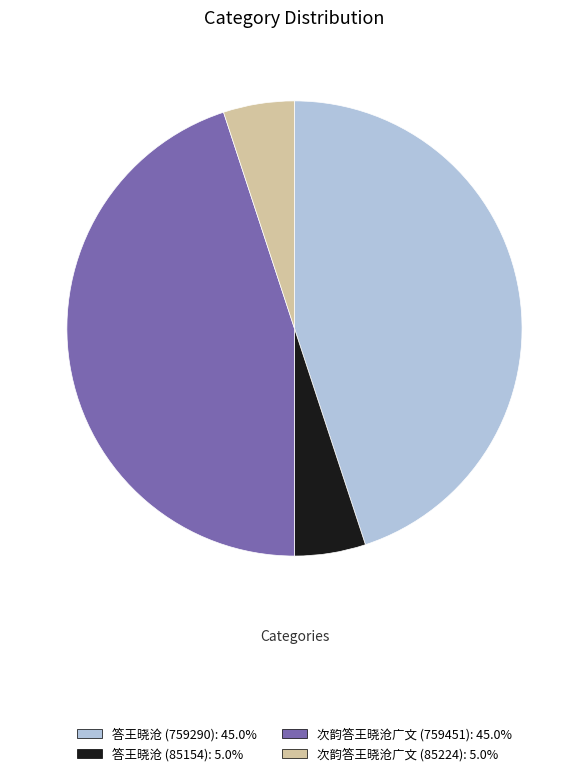

Do 次韵答王晓沧广文 (85224): 5.0% and 答王晓沧 (85154): 5.0% together represent more than half of the pie?

No